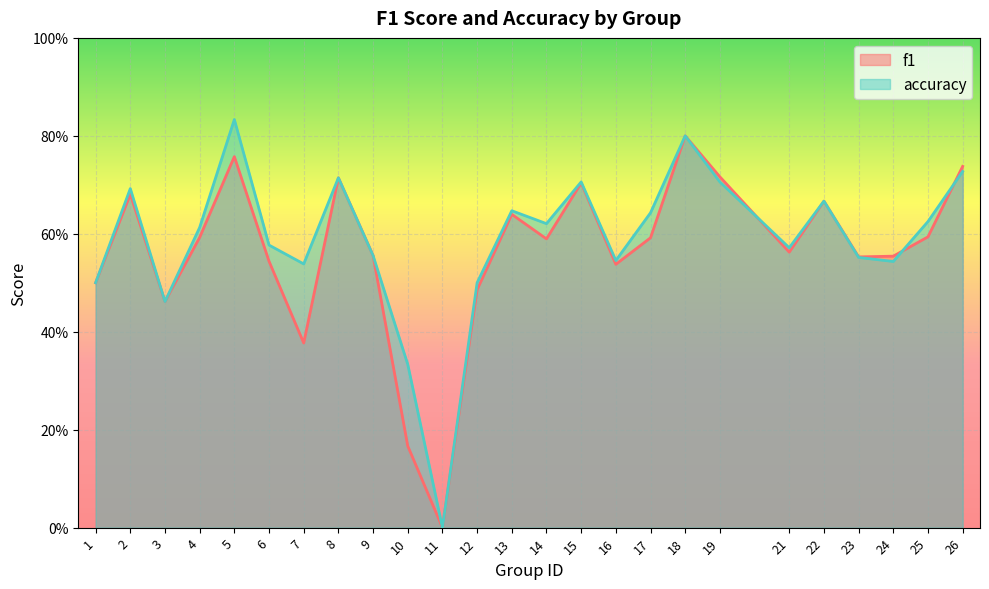

At how many categories does at least one series exceed 0?

24